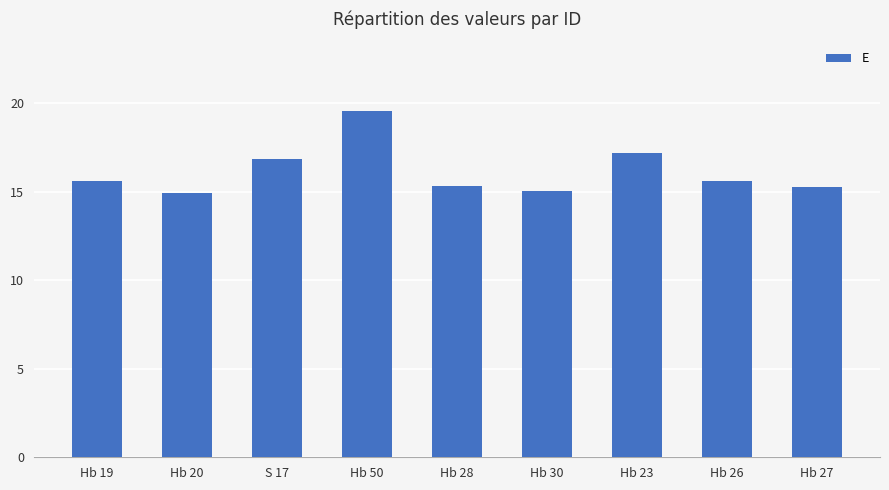

Count the number of data series in this chart.

1